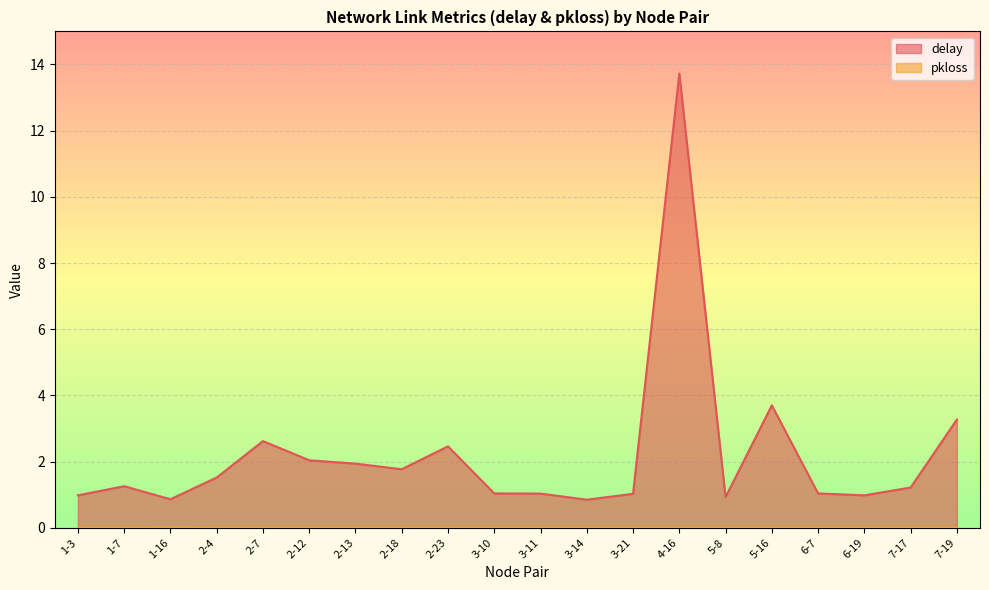

Rank the series by their average value, from highest to lowest.

delay, pkloss